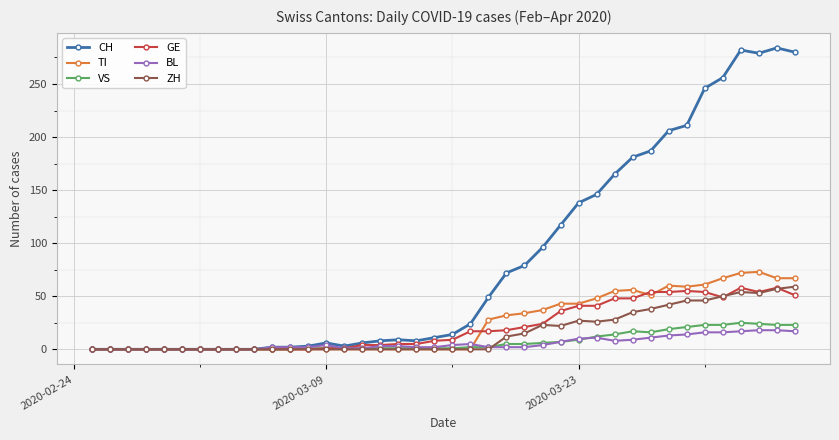

Count the number of categories in the chart.

40